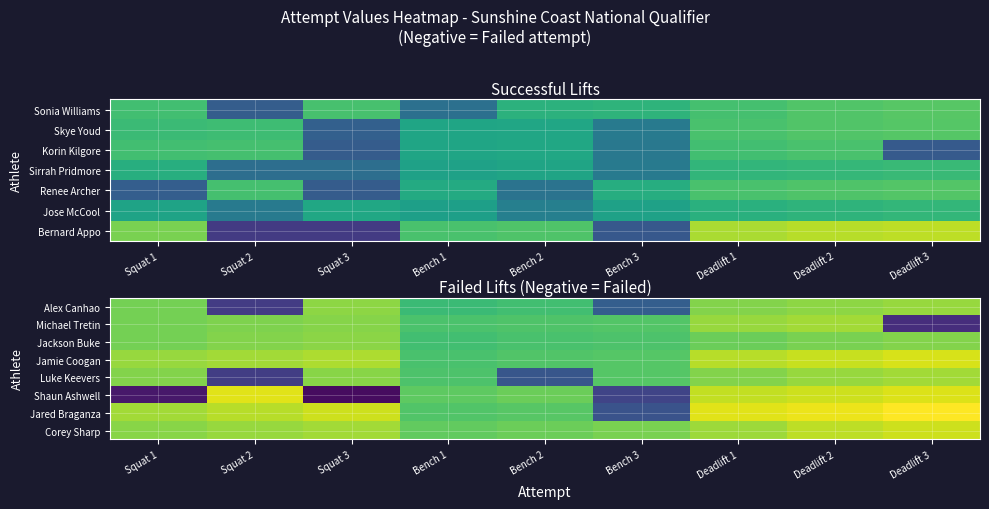

What is the difference between the highest and lowest values at Bench 2?

325.0